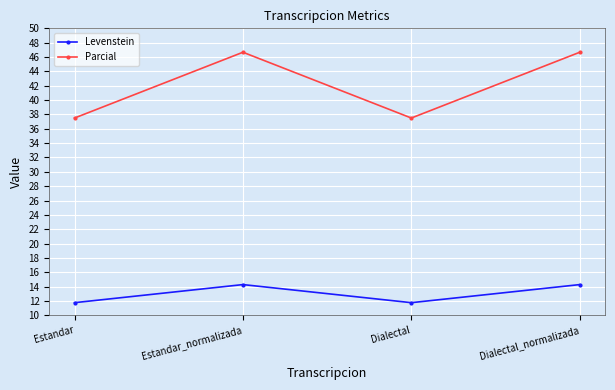

What is the label of the 4th point from the left?

Dialectal_normalizada